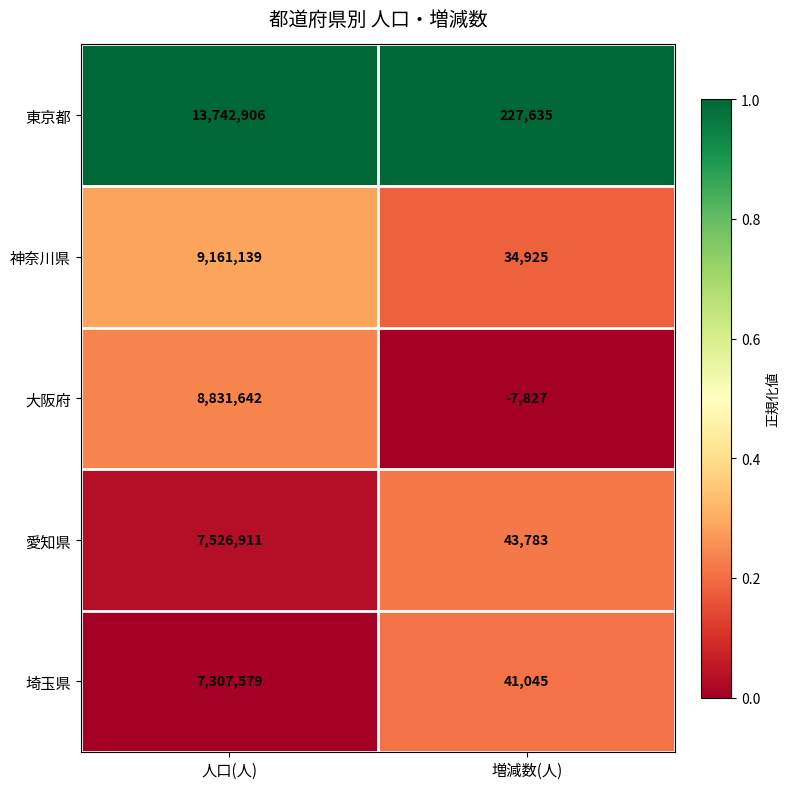

Which series has the widest spread of values?

東京都